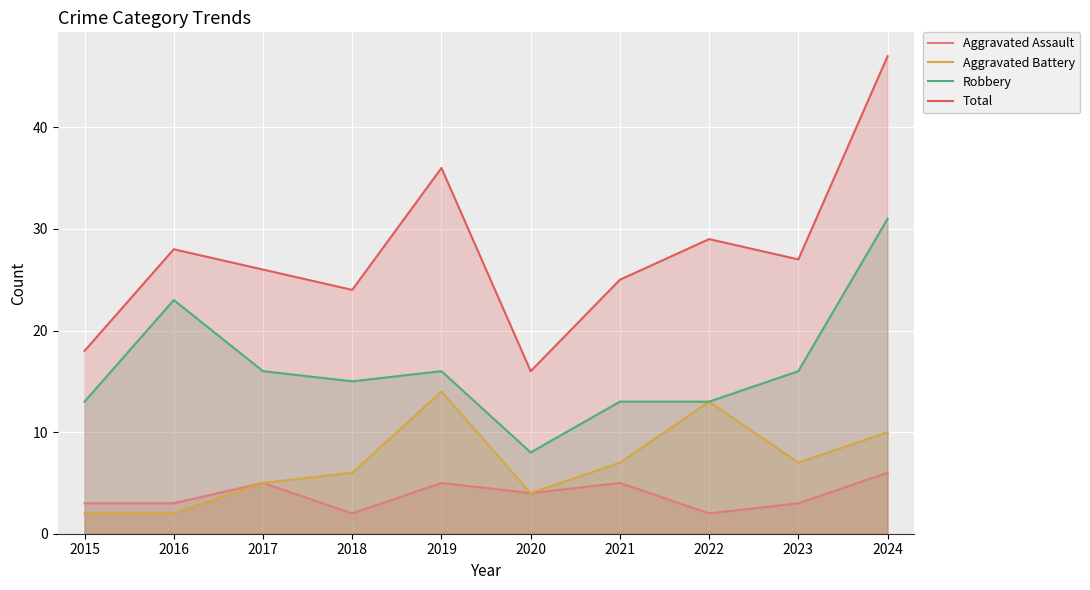

What is the sum of the Robbery values at 2019 and 2018?

31